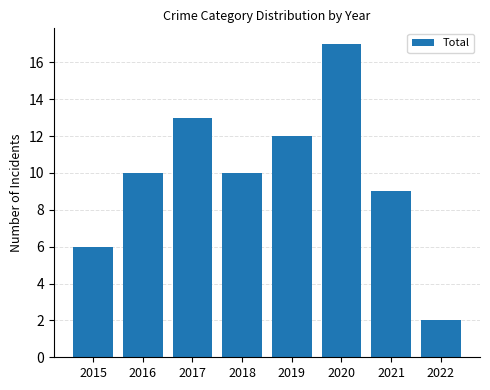

Does the chart contain any negative values?

No